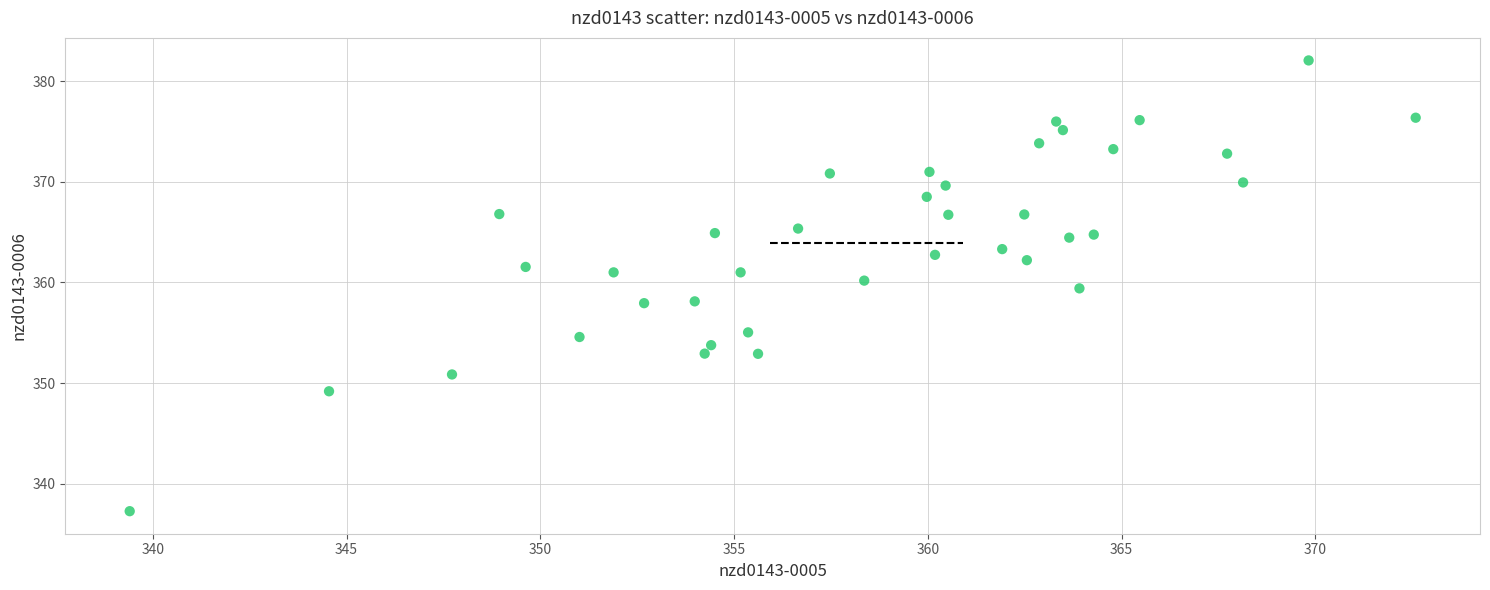

What is the range of X values (max minus min)?

33.2